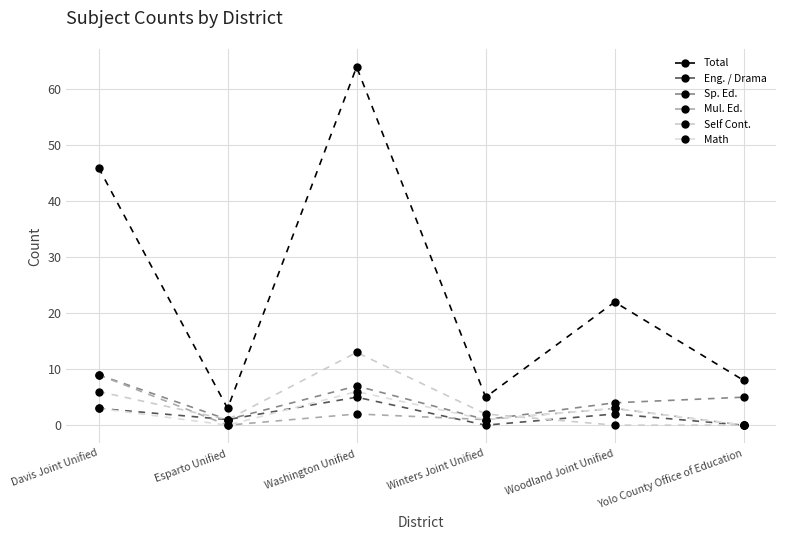

How many lines are shown in the chart?

6